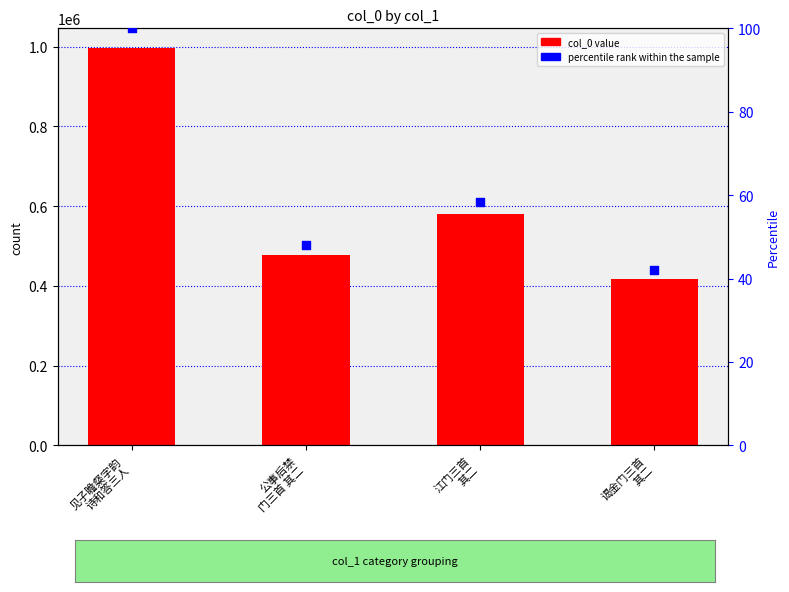

Which has a higher value, 见子瞻粲字韵
诗和答三人 or 江门三首
其二?

见子瞻粲字韵
诗和答三人